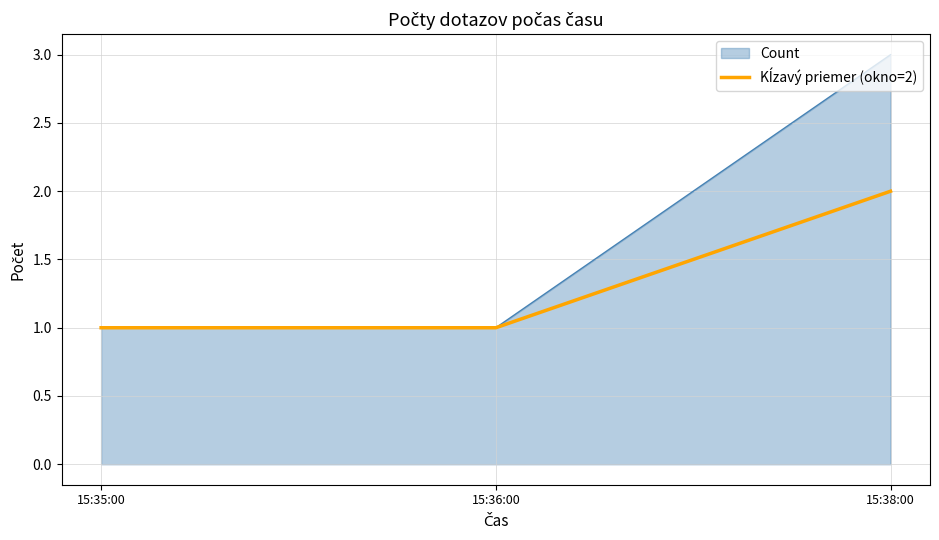

What position from the left is 15:38:00?

3